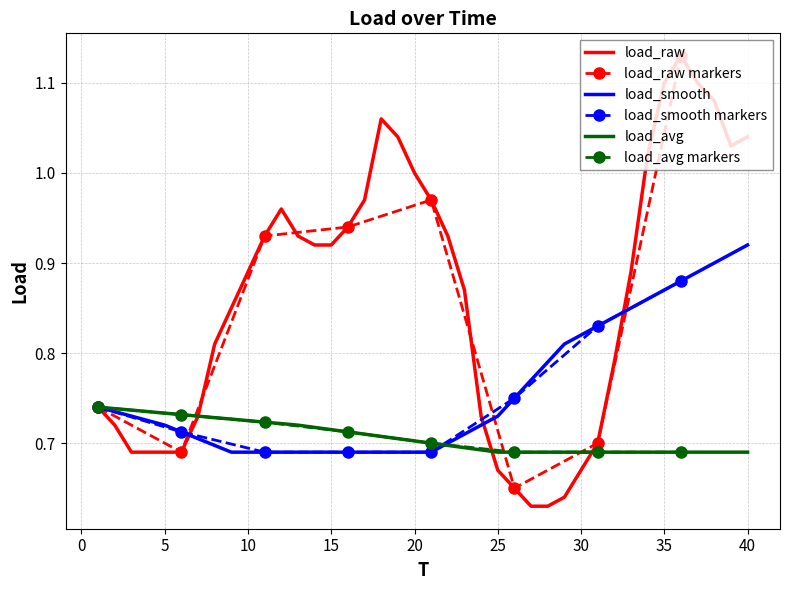

The value of load_avg at 35 is 0.7. True or false?

True